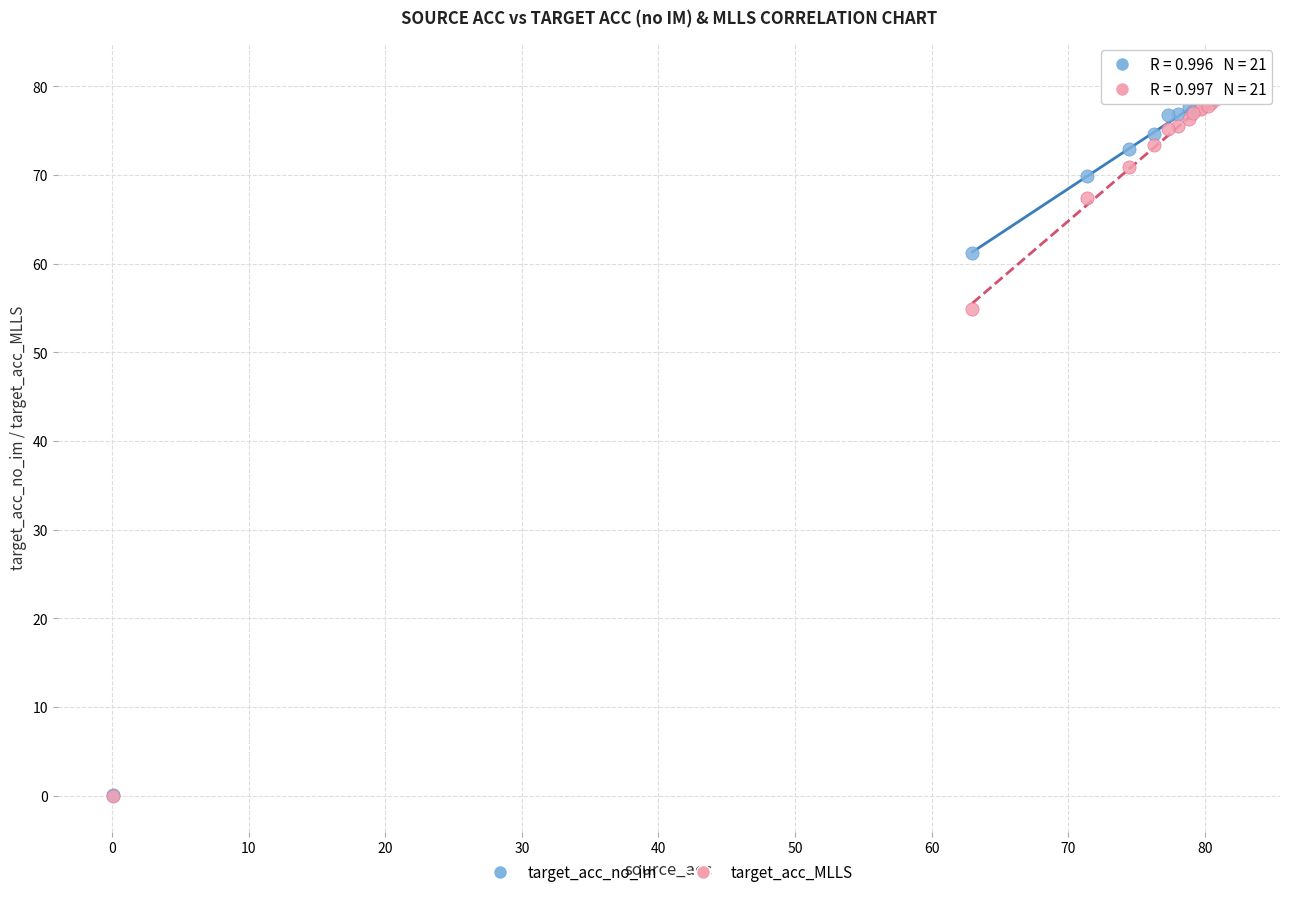

What are all the series names shown in the legend?

target_acc_no_im, target_acc_MLLS